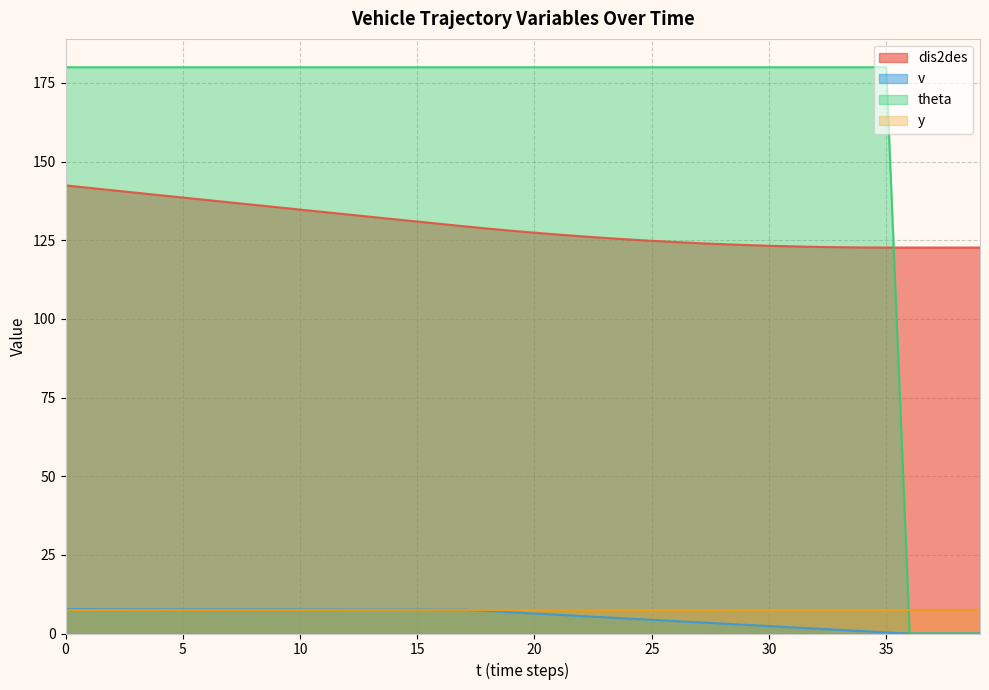

What are all the series names shown in the legend?

dis2des, v, theta, y